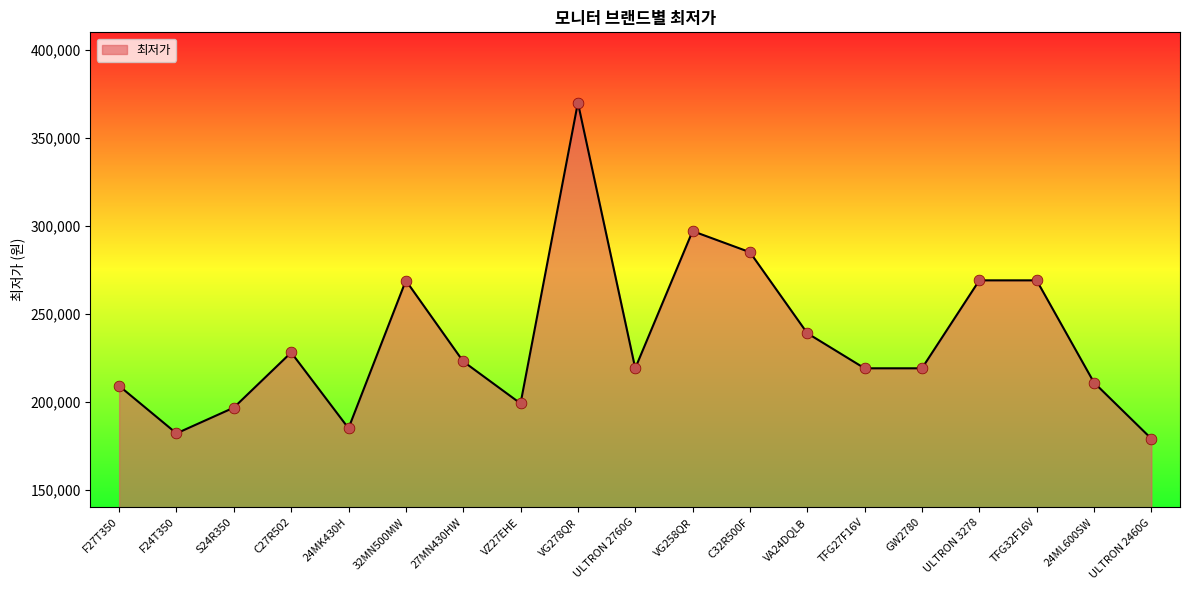

What is the change in value from C27R502 to TFG27F16V?

-9000